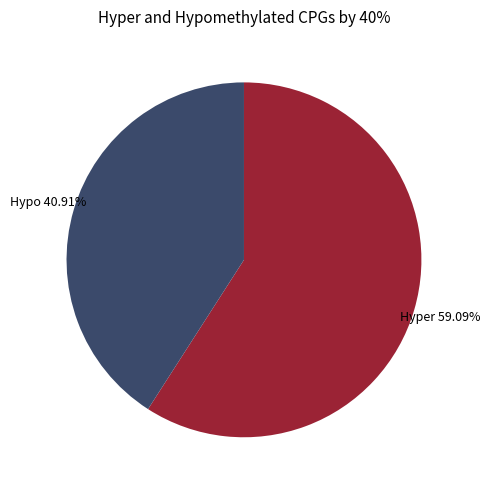

Does any single category account for the majority?

Yes